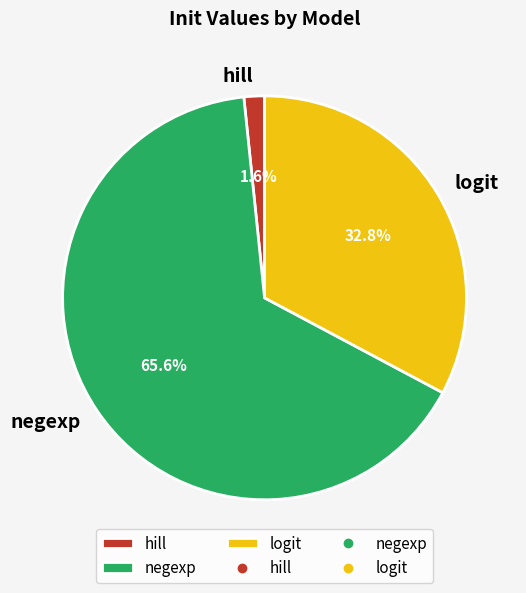

Does any single category account for the majority?

Yes